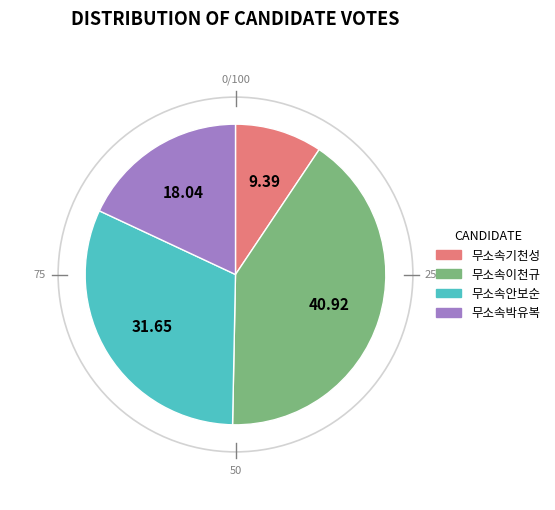

Does 무소속이천규 represent more than half of the total?

No